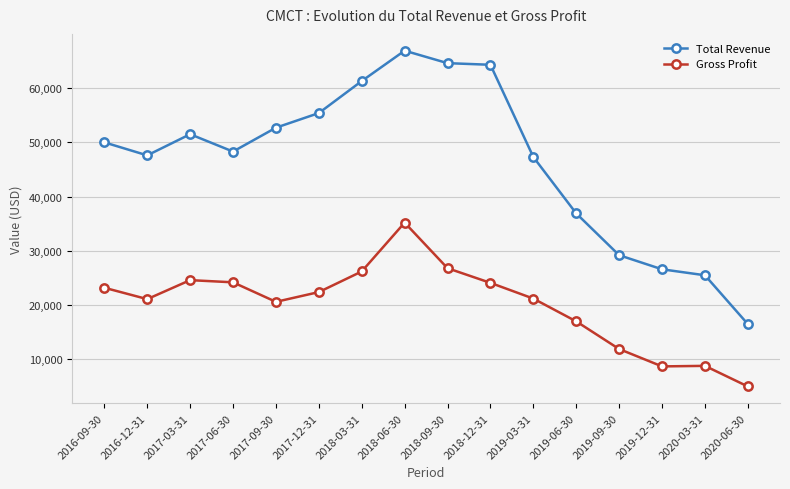

Does the chart have visible grid lines?

Yes